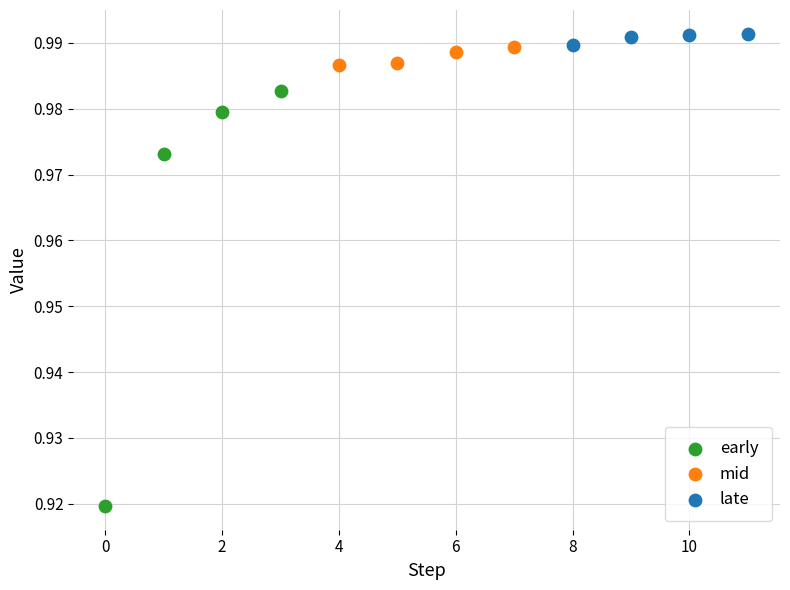

Which series has the largest Y range (max minus min)?

early